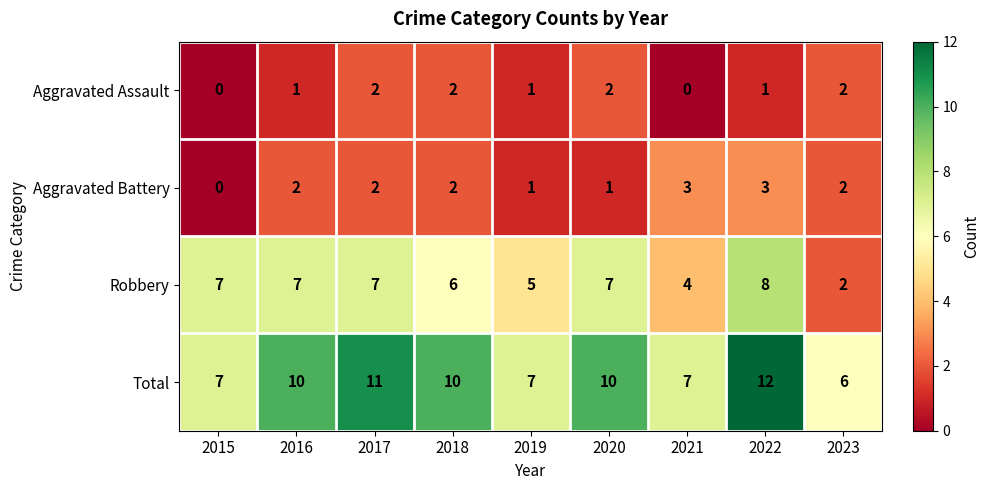

What is the difference between the second highest and minimum values in the Total series?

5